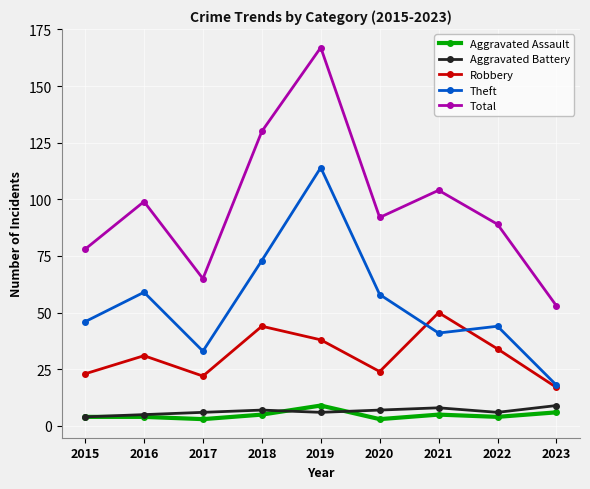

At which category does Theft reach its first local valley?

2017